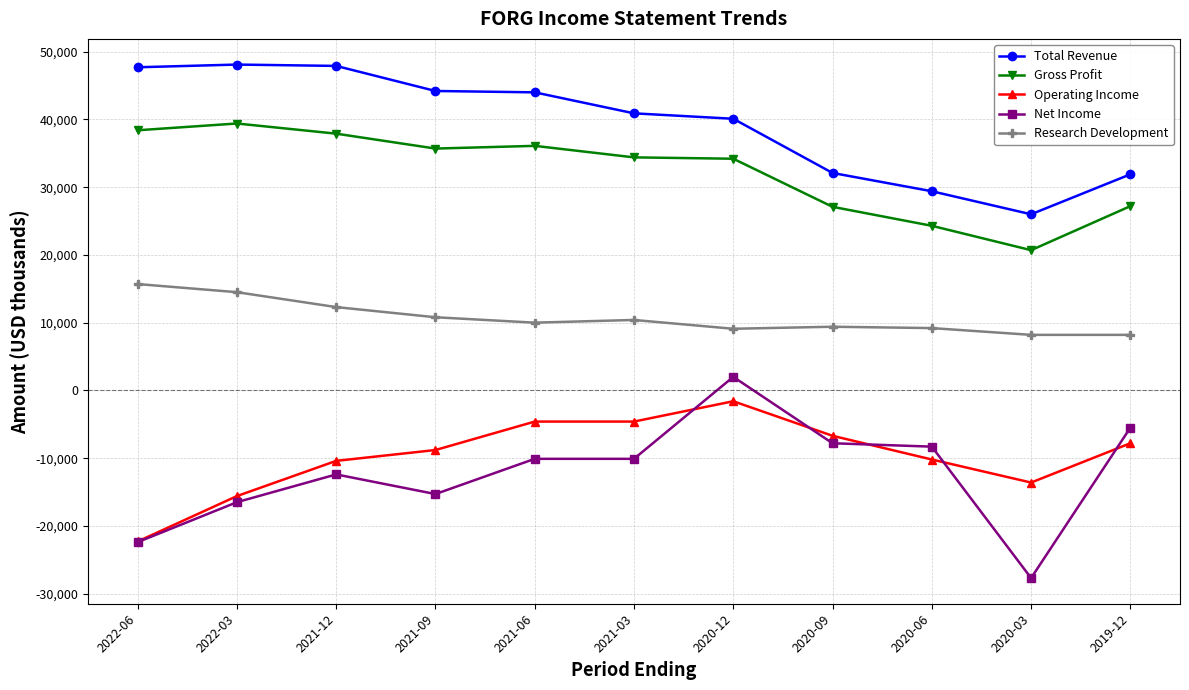

What is the total value across all series at 2021-03?

71000